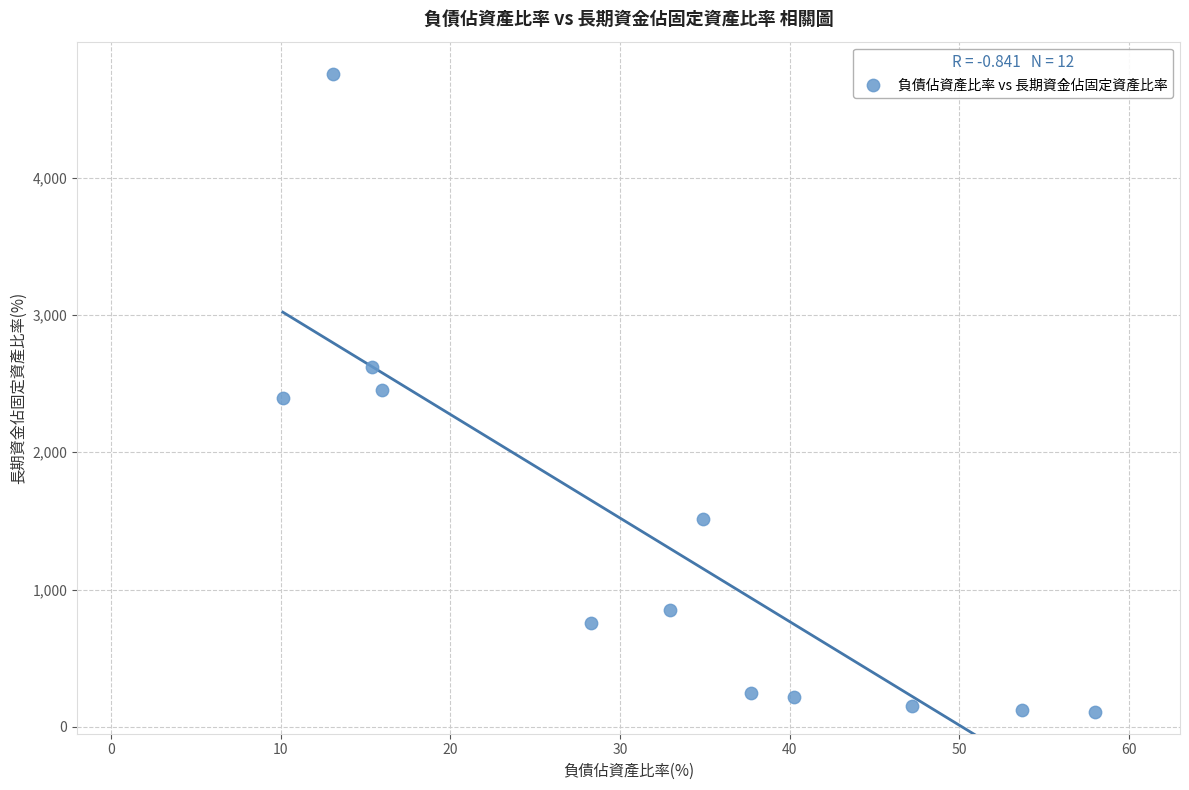

What is the range of X values (max minus min)?

47.9